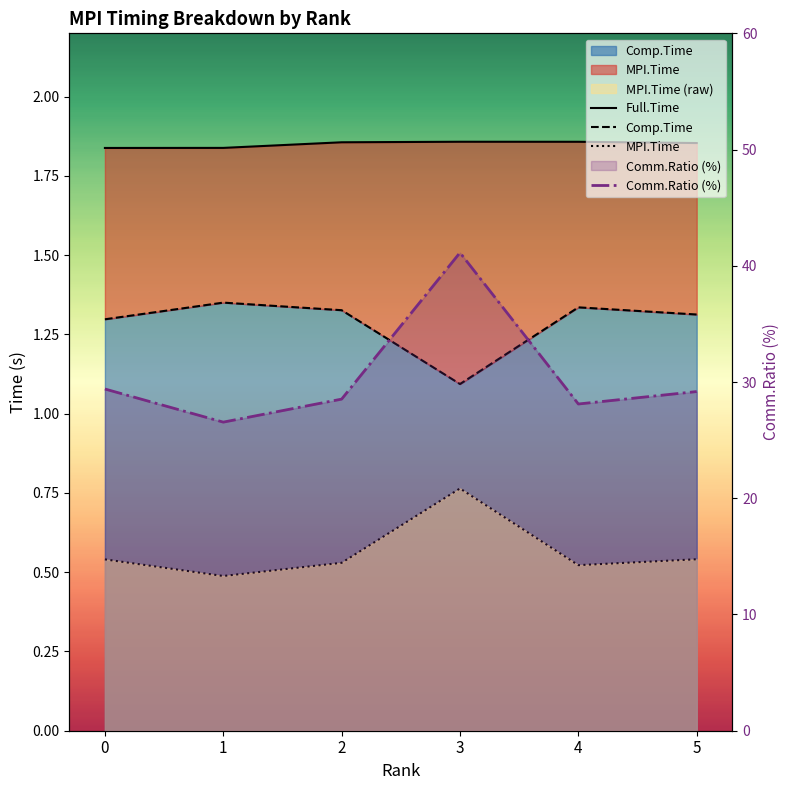

Count the Full.Time values in the range 1 to 2.

6